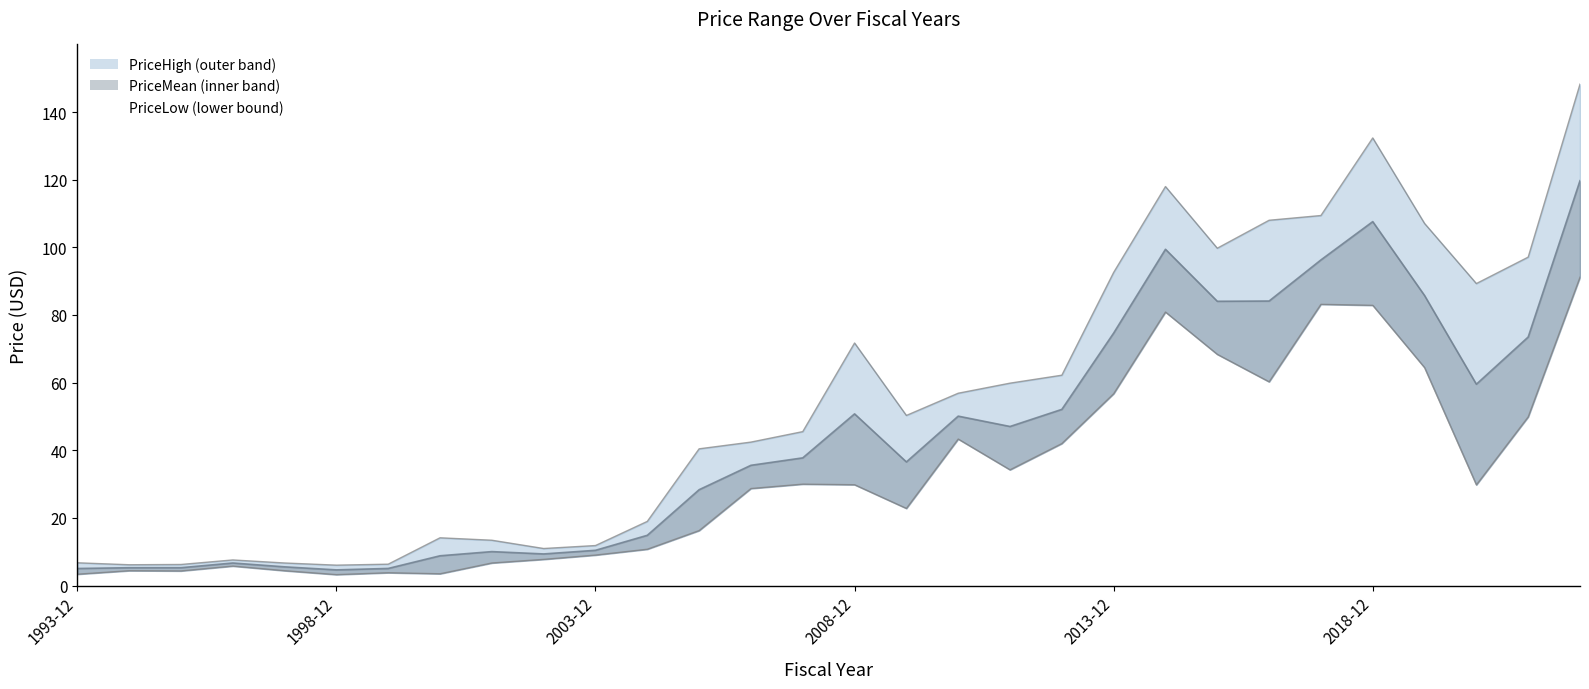

Is it true that PriceLow equals 6.7 at 2001-12?

True